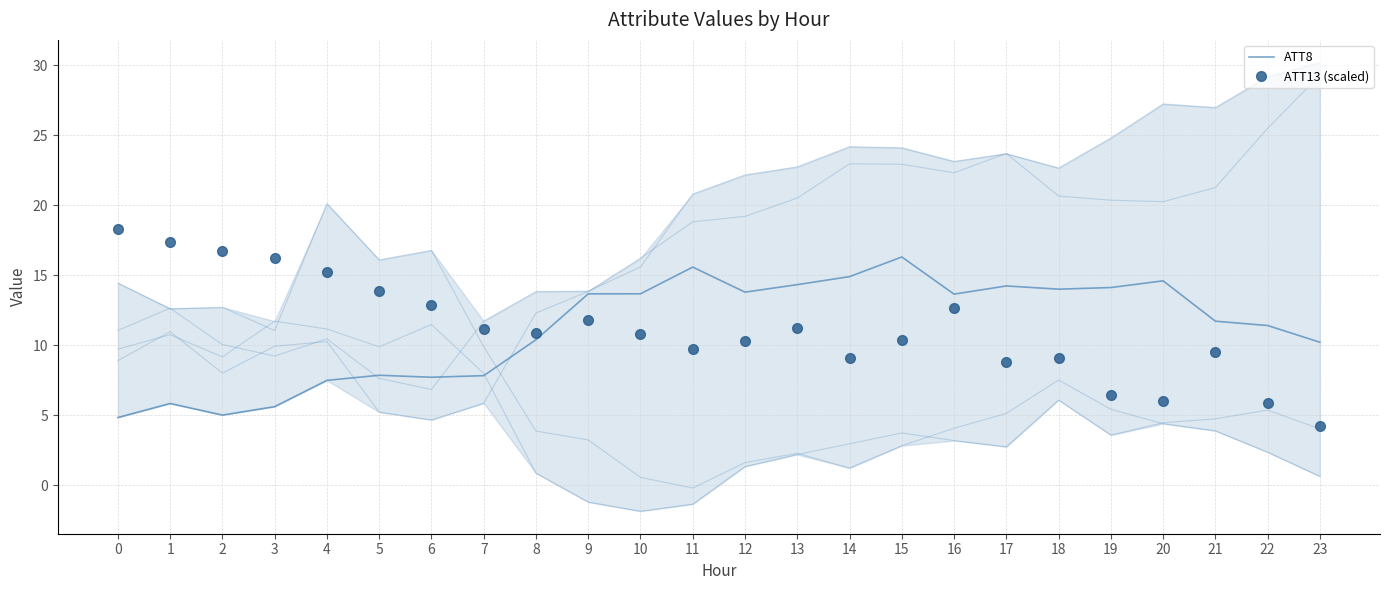

Which series has the largest range (max minus min)?

ATT13 (scaled)